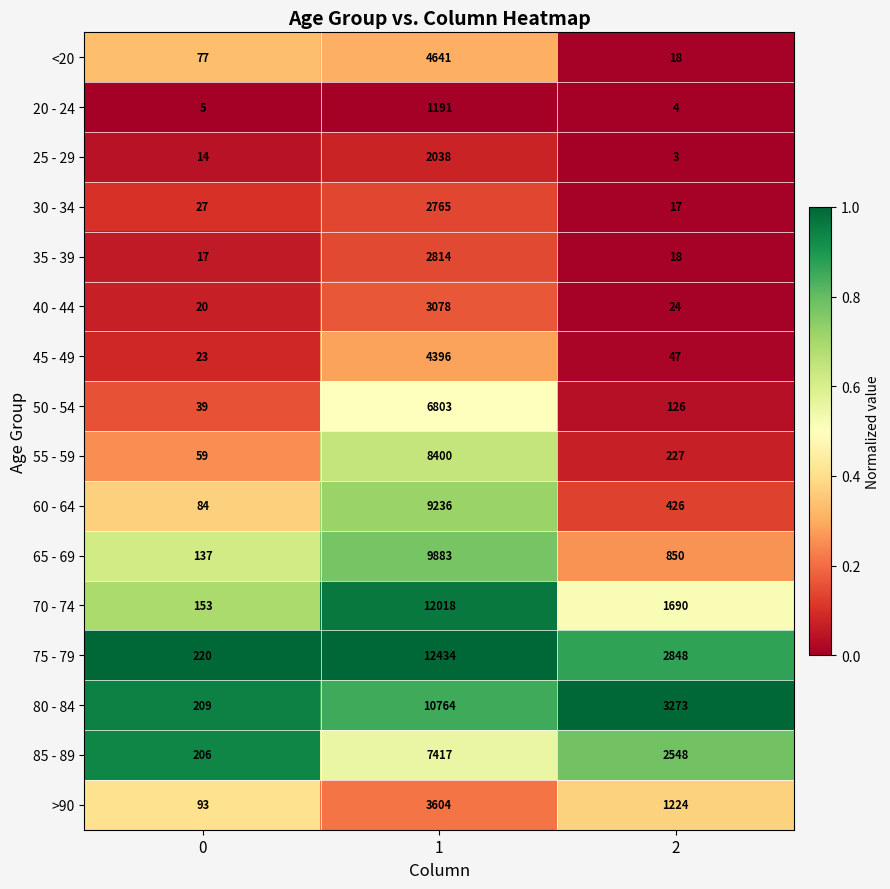

What is the minimum value for 45 - 49?

23